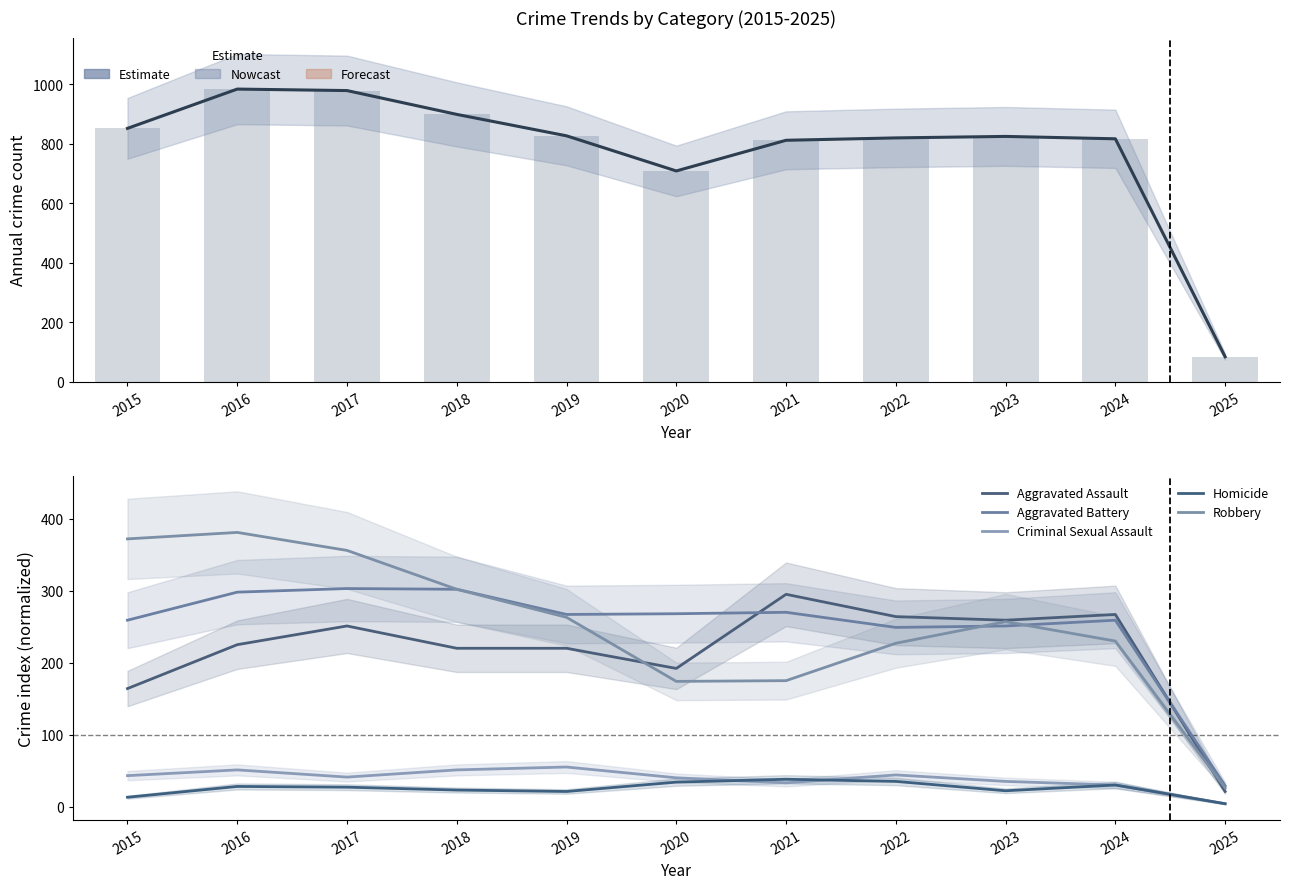

What is the total value across all series at 2019?

1652